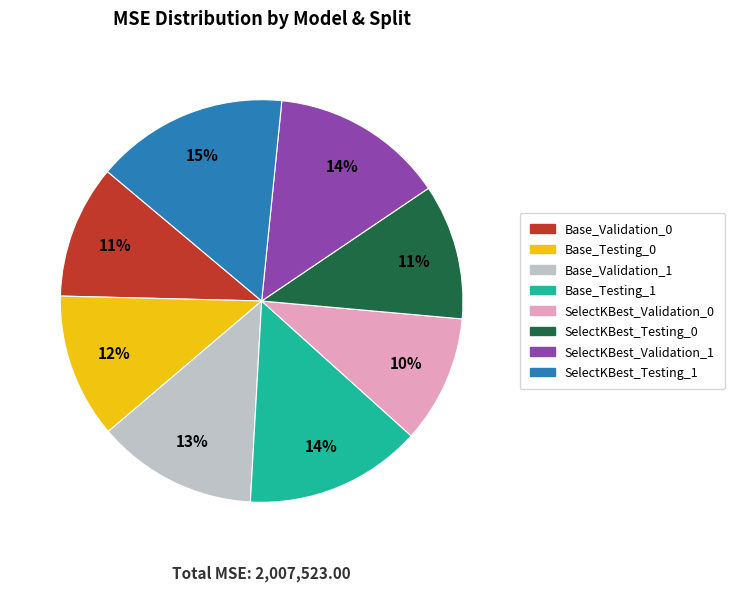

How many segments does this pie chart have?

8